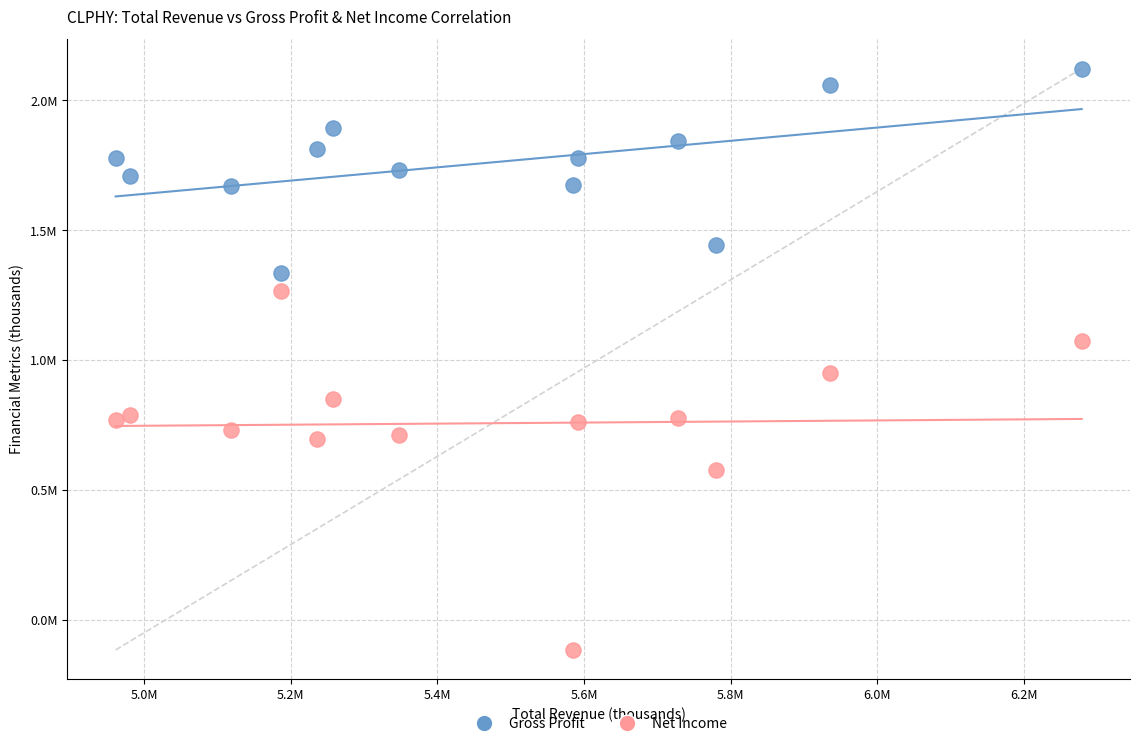

Which series contains the lowest Y value?

Net Income